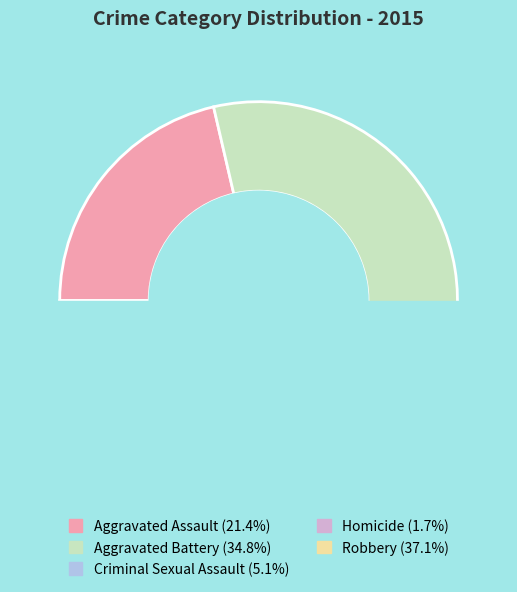

Count the number of slices in the pie.

5